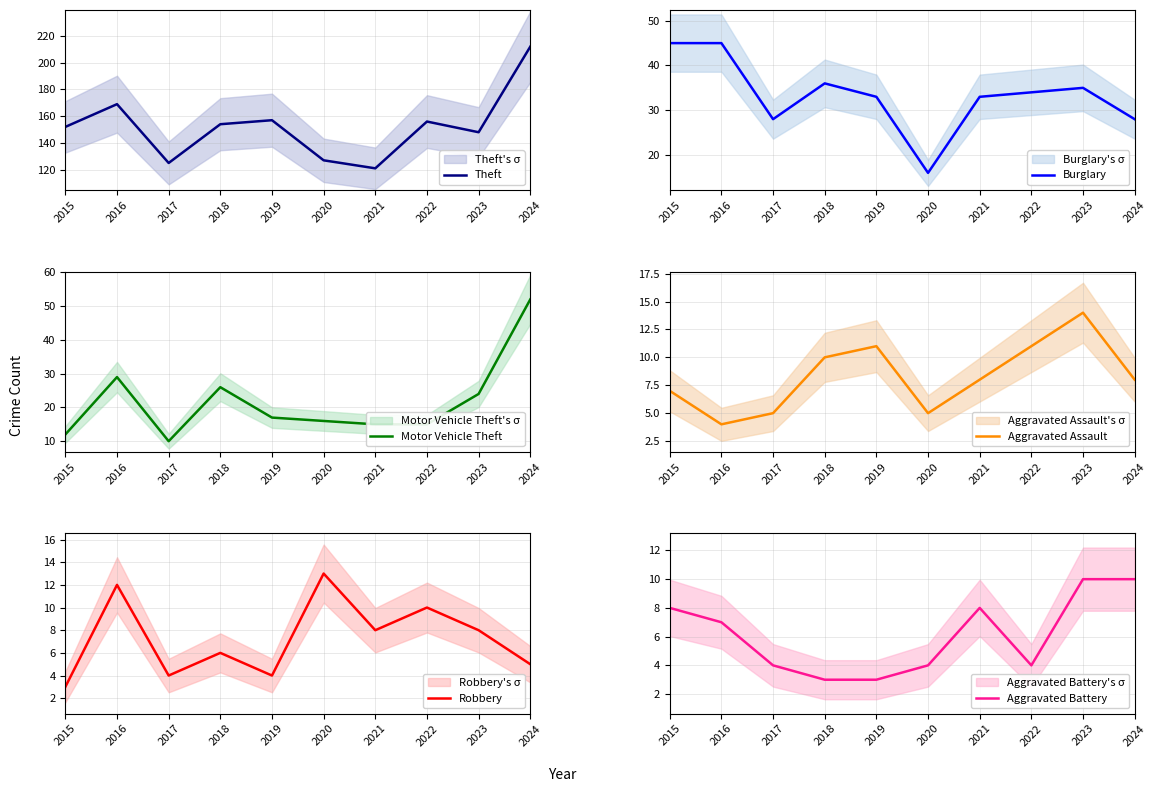

At which label does Theft first exceed 154?

2016